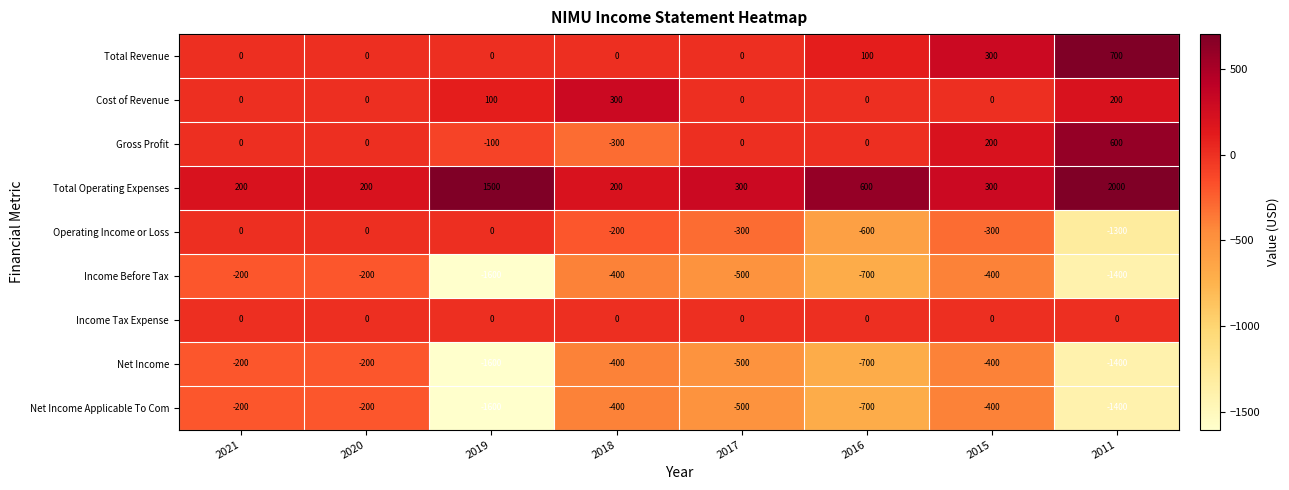

Is it true that Income Before Tax equals -1600 at 2019?

True